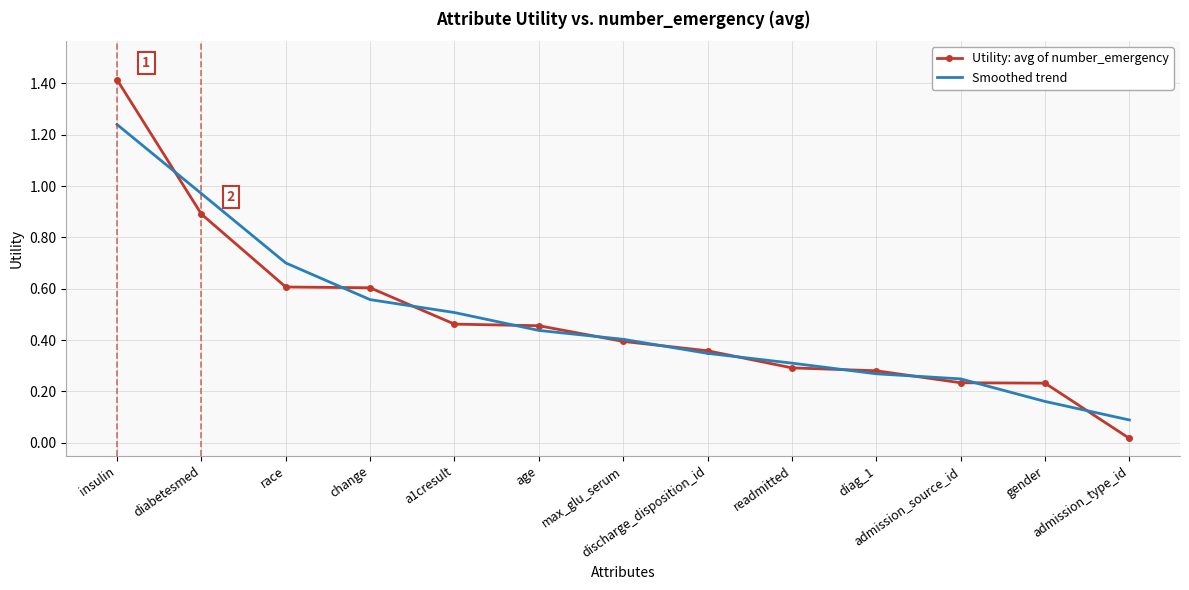

What is the difference between the second highest and minimum values in the Utility: avg of number_emergency series?

0.9